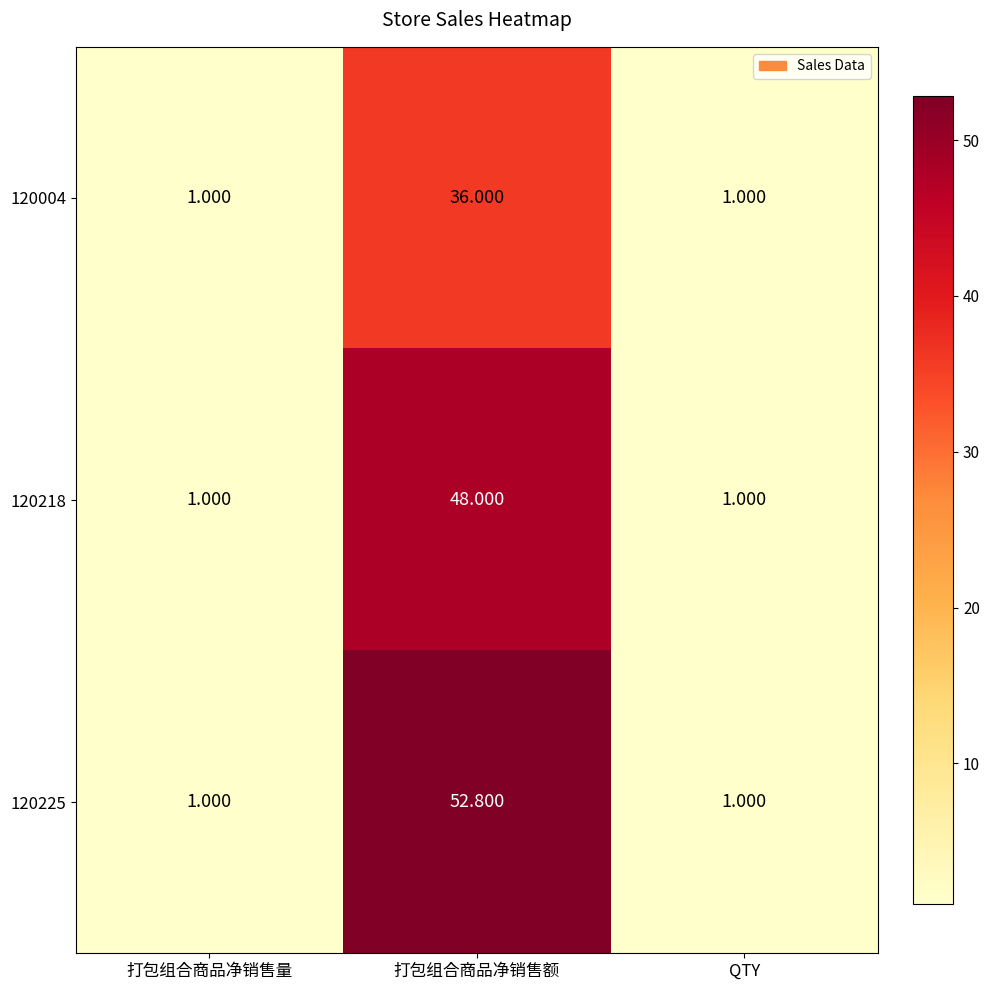

Which category has the highest value in the 120225 series?

打包组合商品净销售额